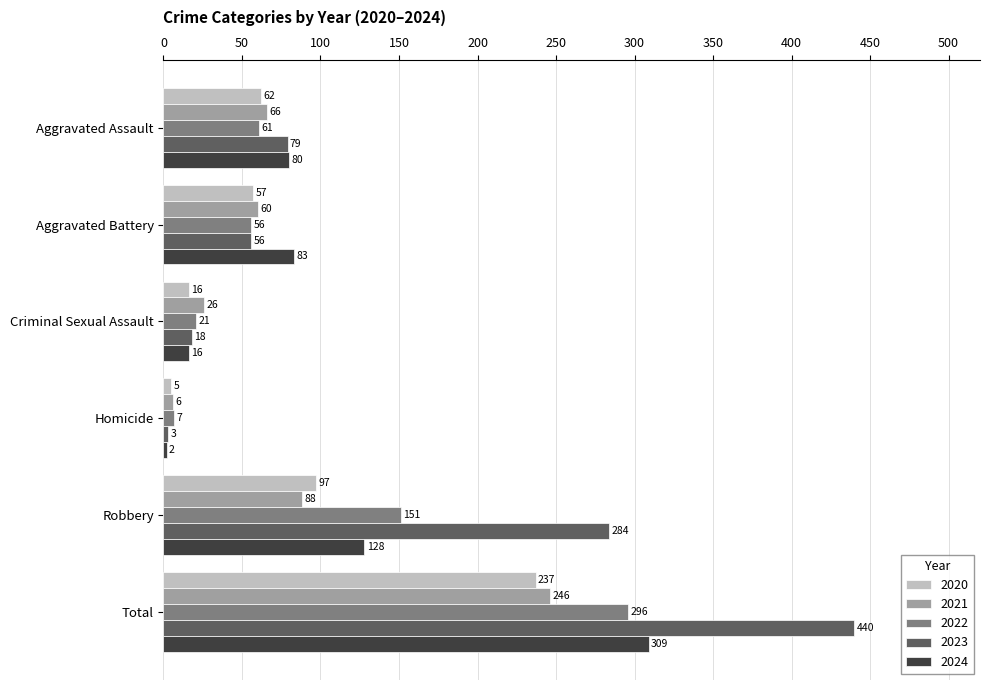

True or false: 2022 has a value of 98 at Aggravated Battery.

False